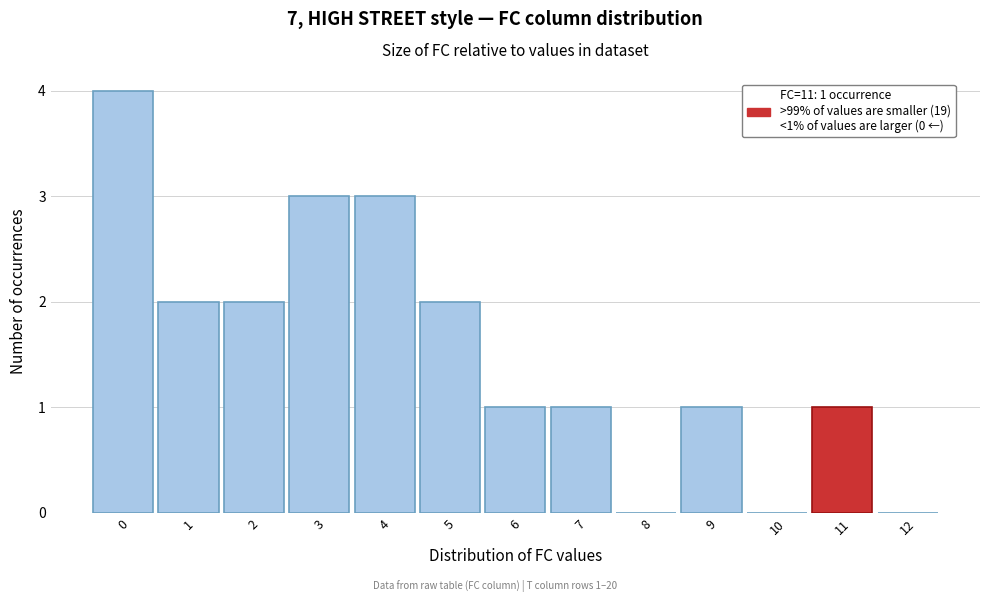

Which range on the x-axis has the tallest bar?

-0.5 to 0.5